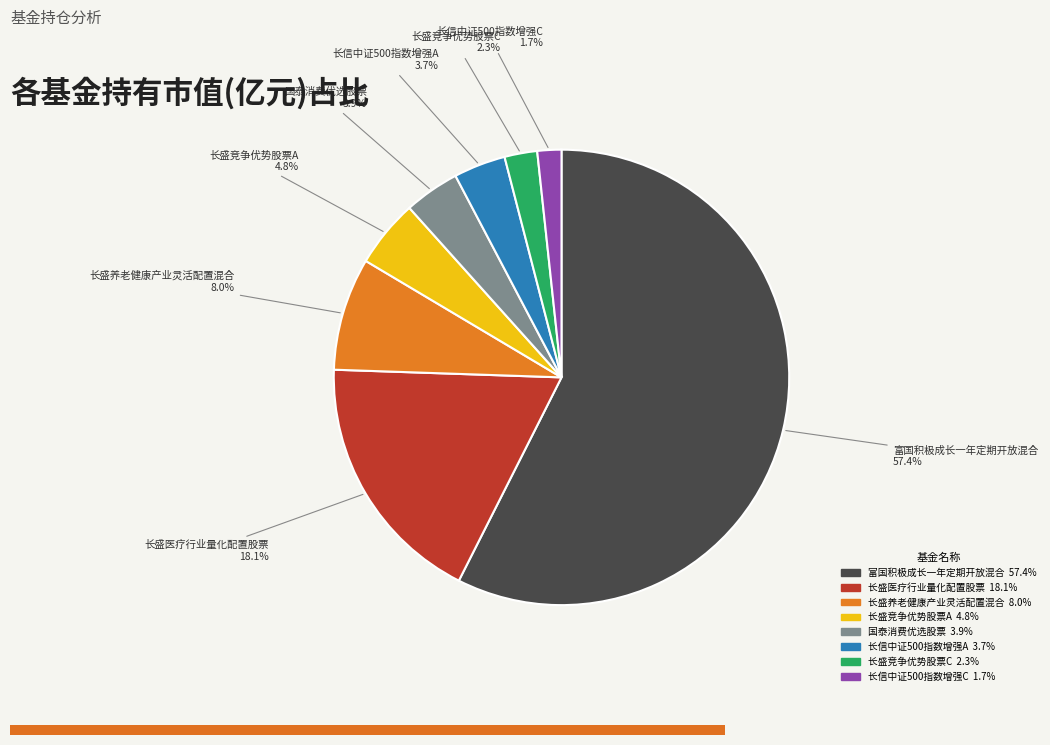

To the nearest percent, what percentage of the pie is 长信中证500指数增强A?

4%